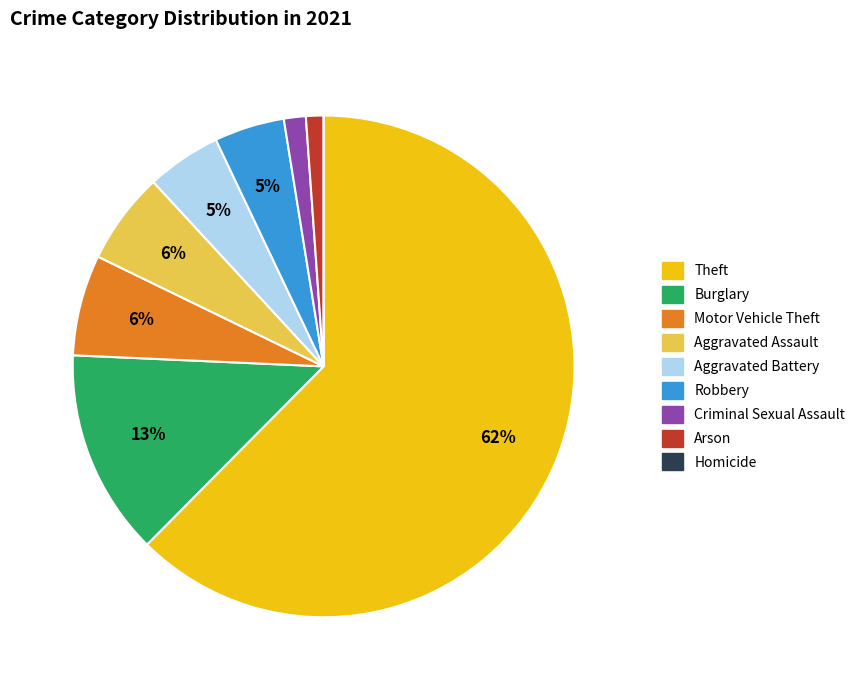

Is there a majority slice in this chart?

Yes